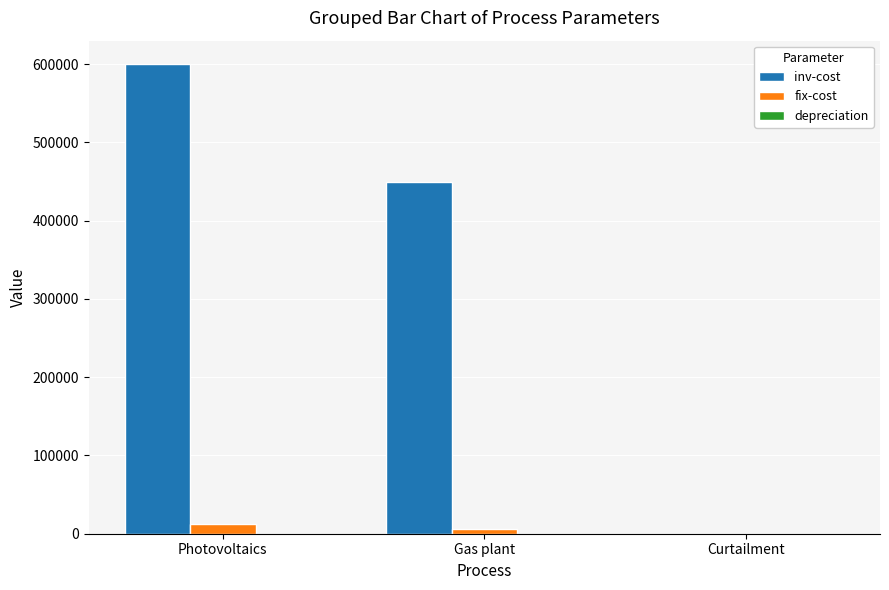

What is the sum of all fix-cost values?

18000